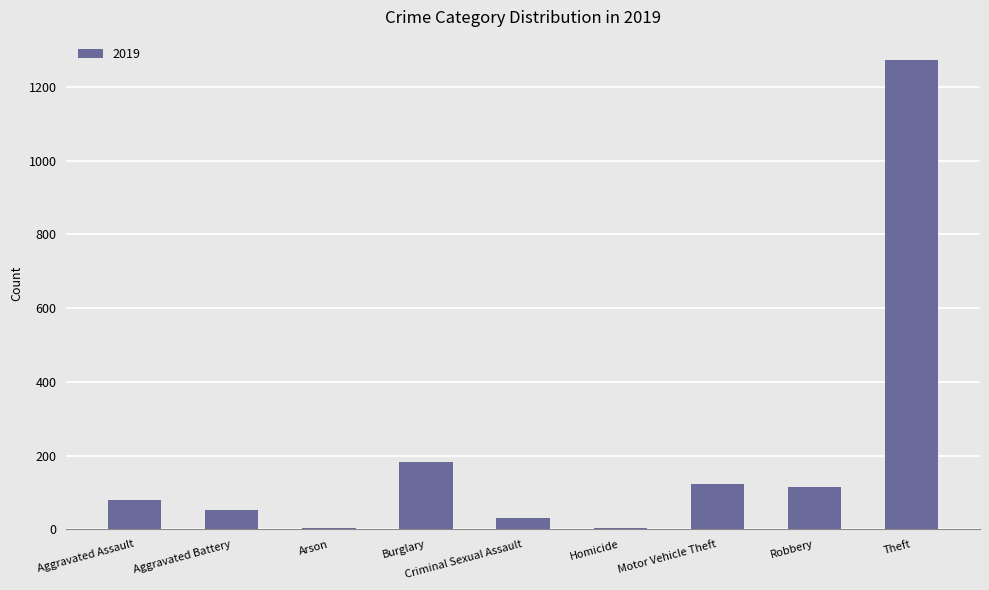

What is the greatest value displayed?

1272